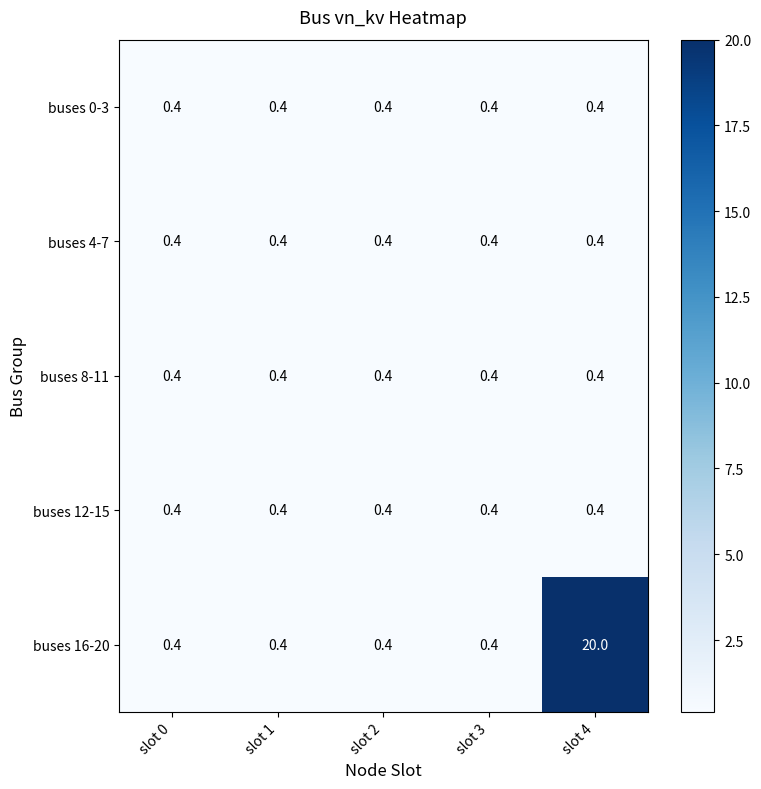

Reading left to right, what are all the values shown in this chart?

buses 0-3: 0.4	0.4	0.4	0.4	0.4
buses 4-7: 0.4	0.4	0.4	0.4	0.4
buses 8-11: 0.4	0.4	0.4	0.4	0.4
buses 12-15: 0.4	0.4	0.4	0.4	0.4
buses 16-20: 0.4	0.4	0.4	0.4	20.0